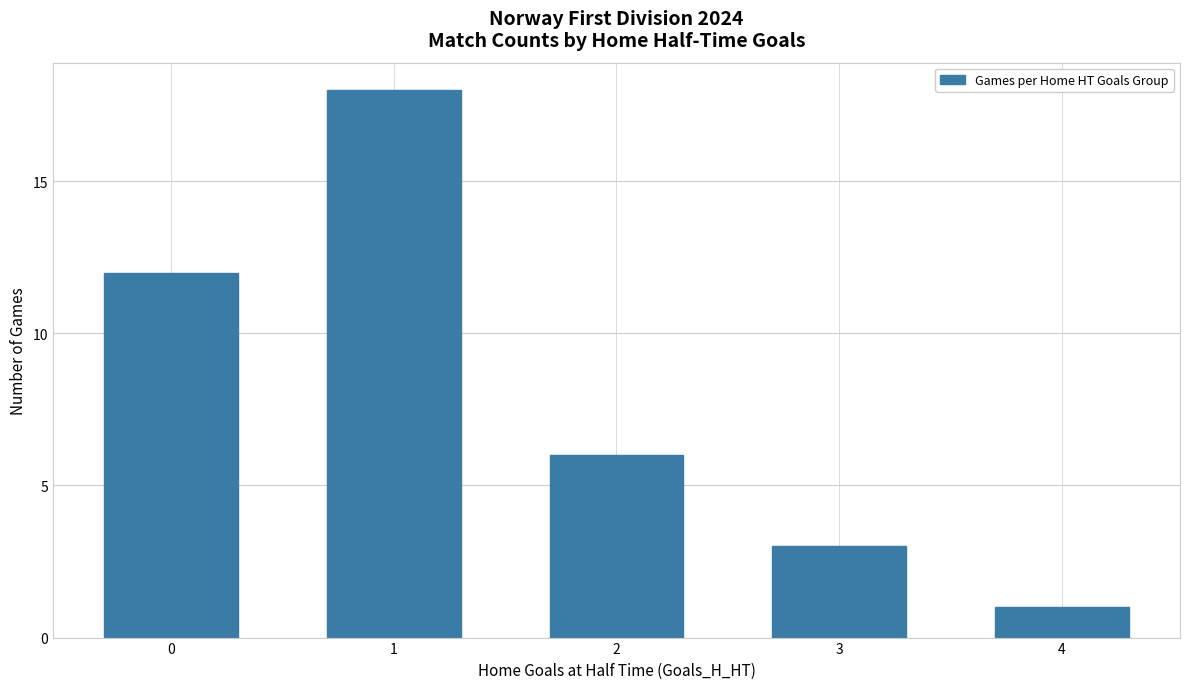

Is it true that the value at 2 is 4?

False